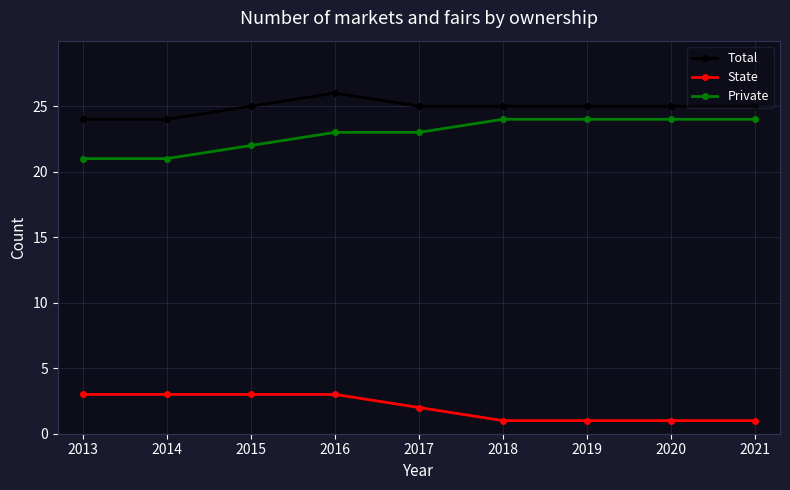

How many lines are shown in the chart?

3